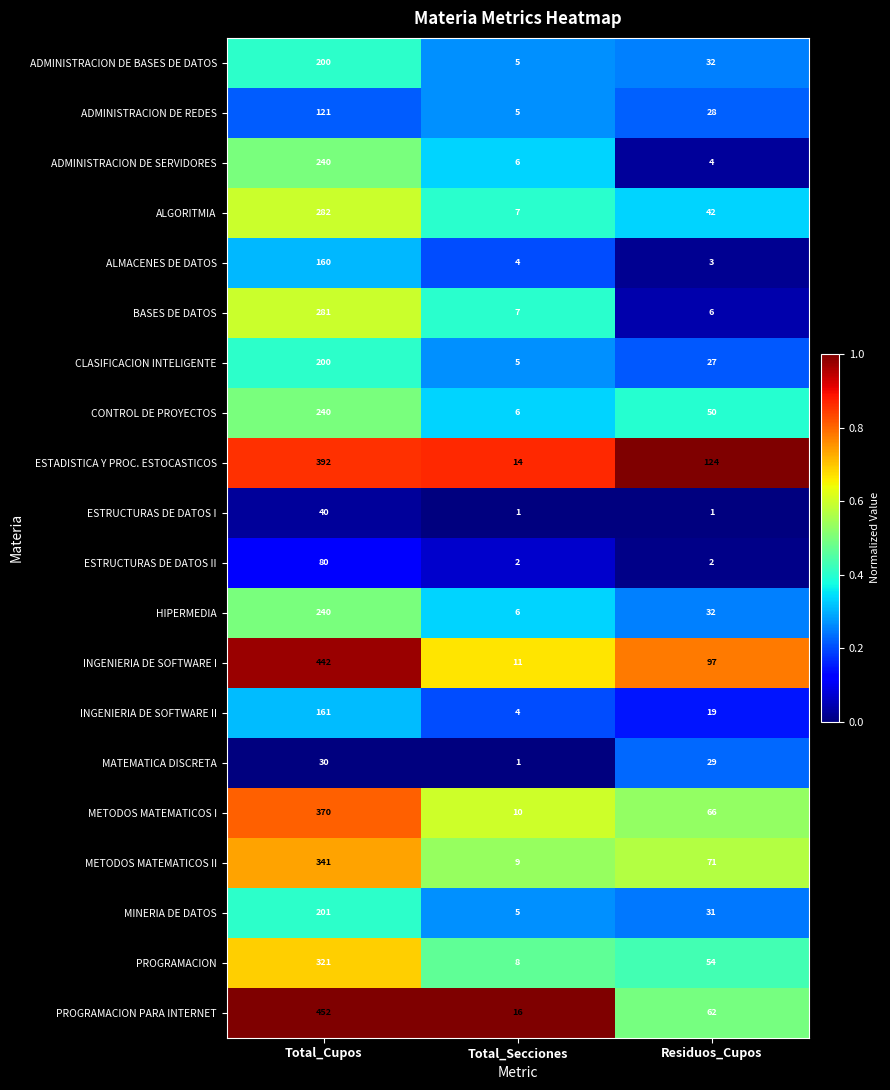

At which category does the chart reach its peak across all series?

Total_Cupos